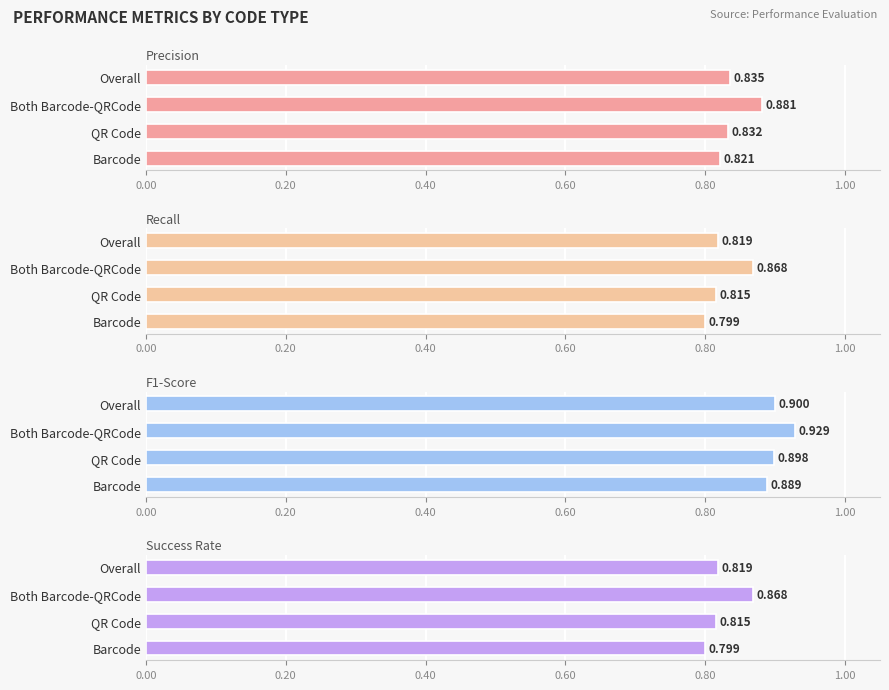

At QR Code, list the series in order from smallest to largest.

Recall, Success Rate, Precision, F1-Score